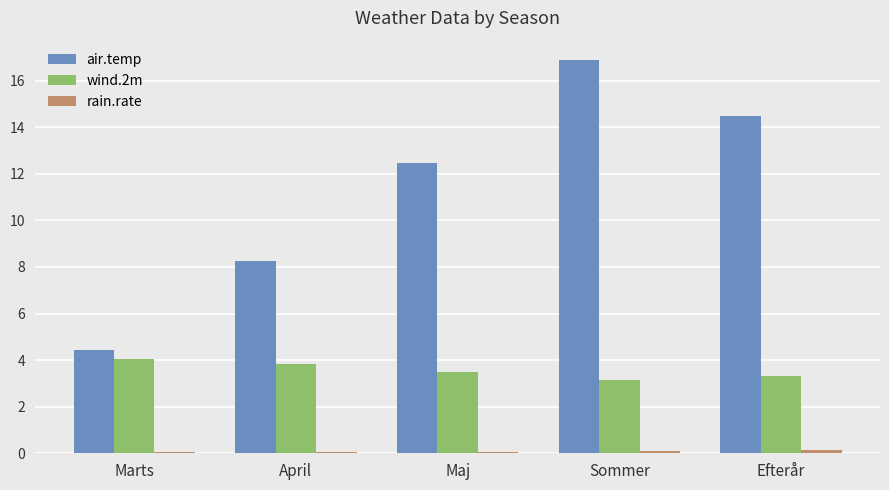

What is the total value across all series at Marts?

8.5